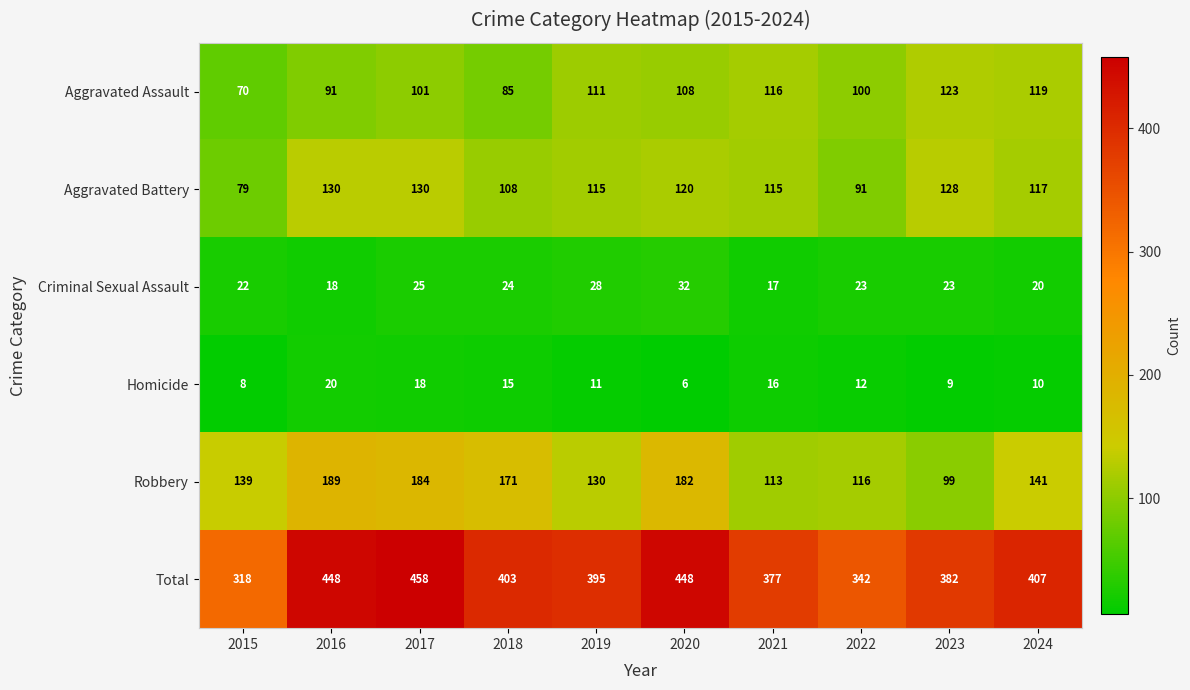

At which label is Aggravated Assault closest to 96?

2022